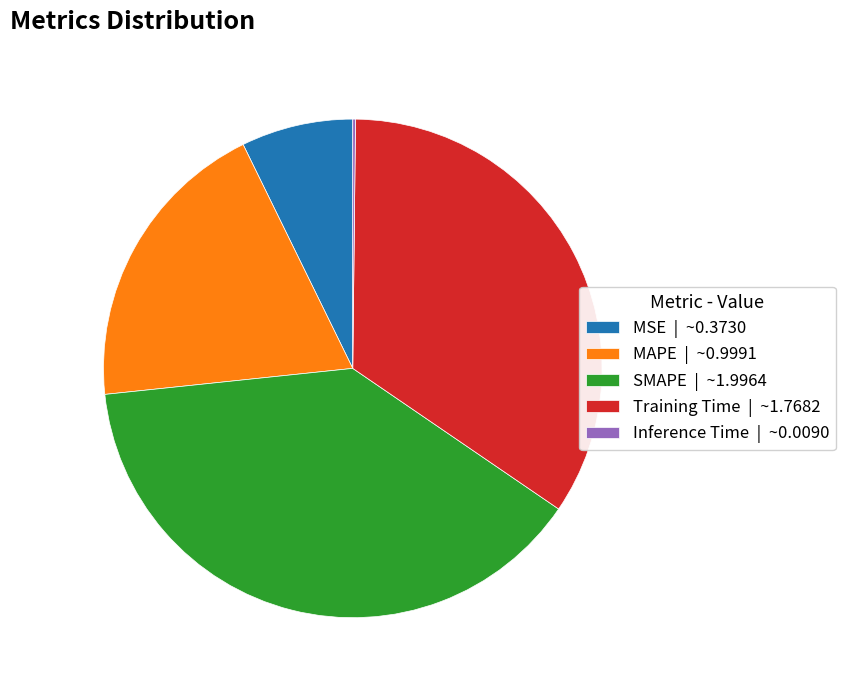

True or false: MAPE | ~0.9991 accounts for 19% of the total.

True